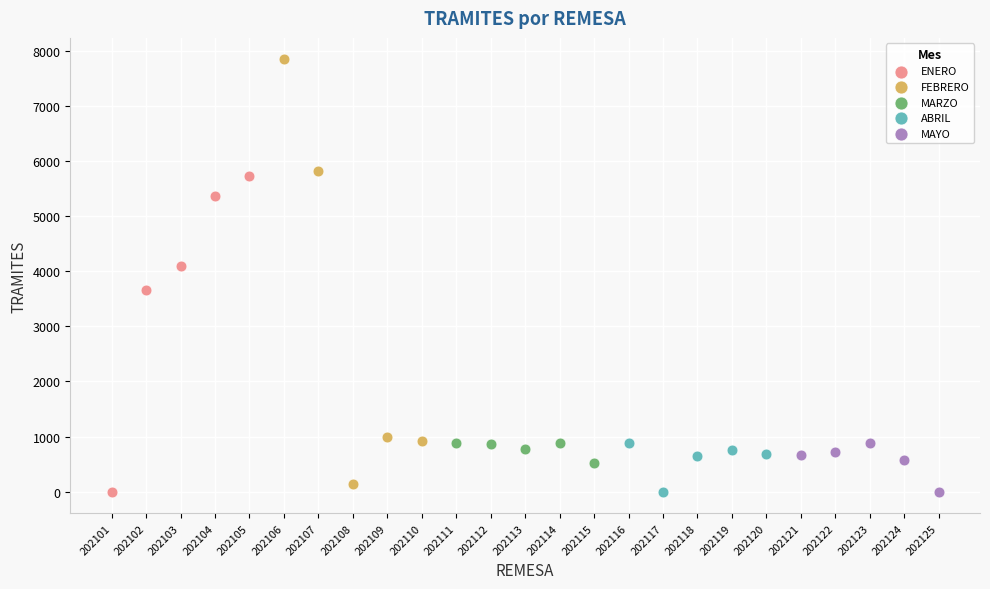

Which series reaches the maximum Y coordinate?

FEBRERO